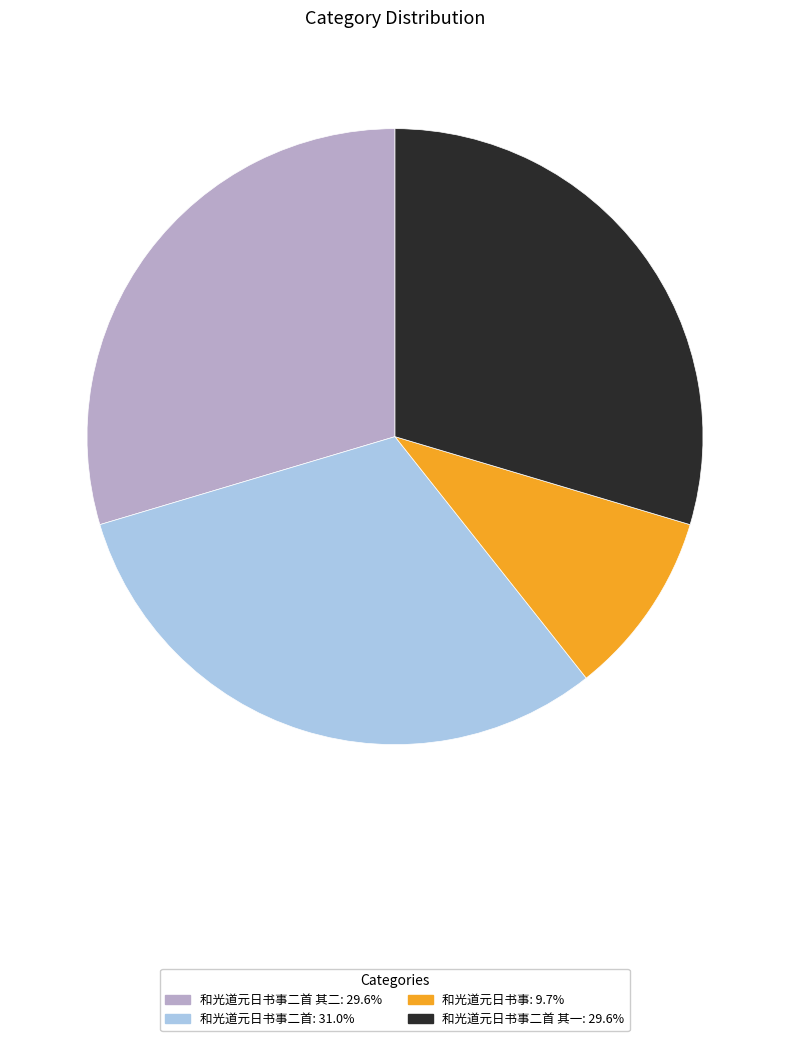

Does any single category account for the majority?

No